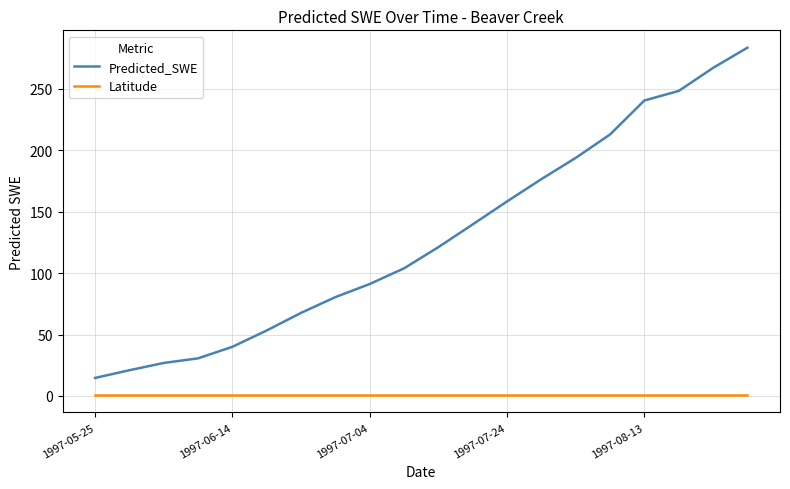

What is the greatest value displayed?

283.5